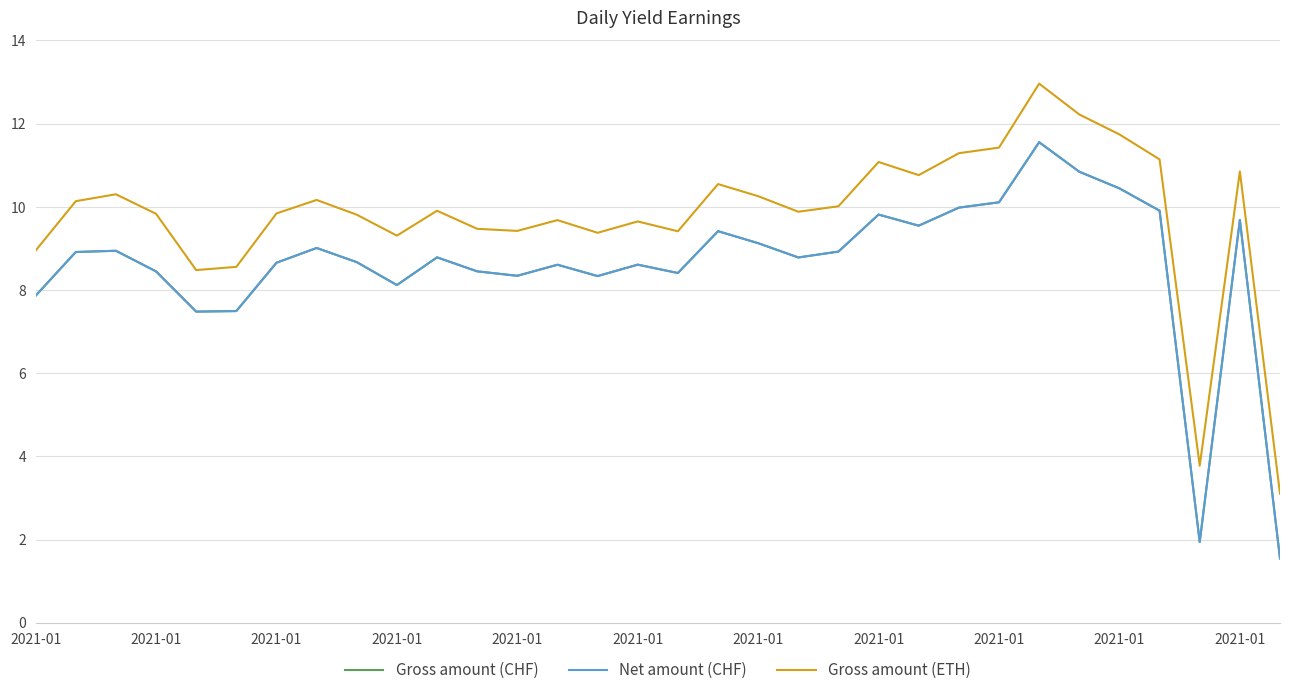

True or false: Net amount (CHF) and Gross amount (ETH) intersect in this chart.

False